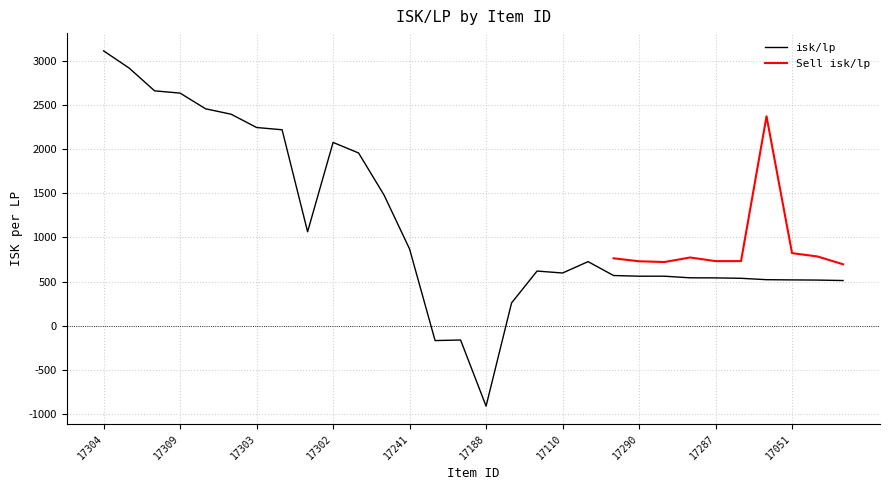

At which label is the value closest to 1101?

17247